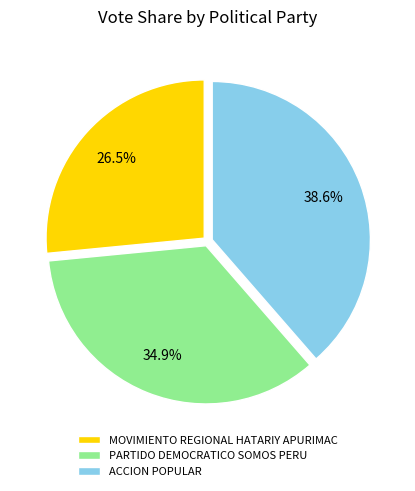

How many segments does this pie chart have?

3